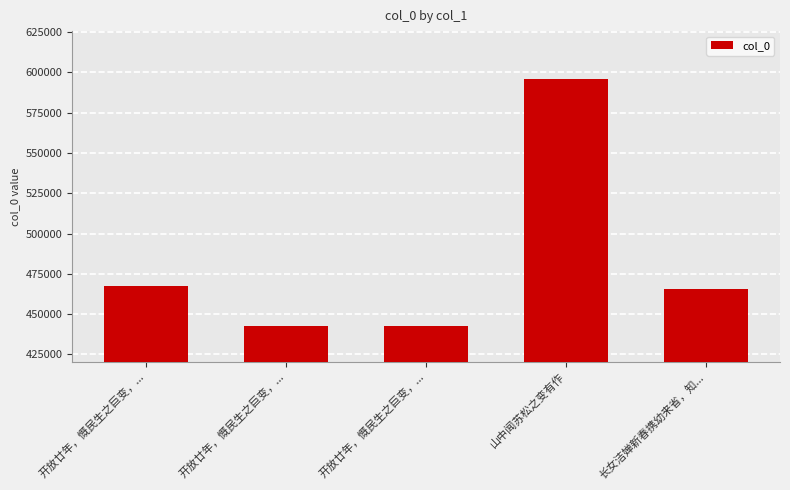

What is the ratio of the value at 开放廿年，慨民生之巨变，... to the value at 开放廿年，慨民生之巨变，...?

1.0